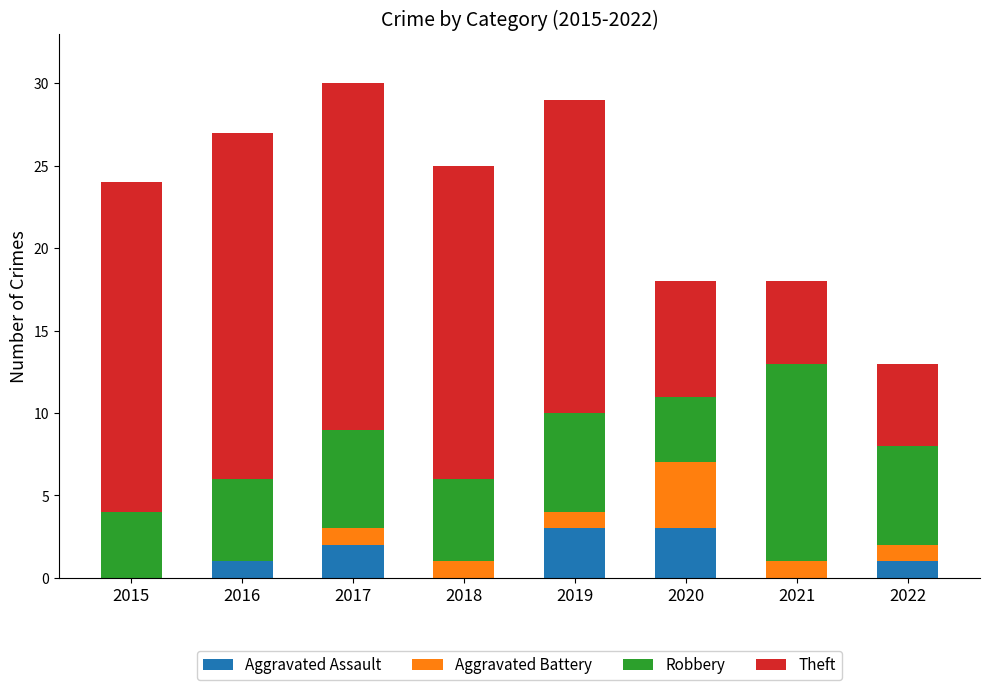

What is the sum of all Aggravated Assault values?

10